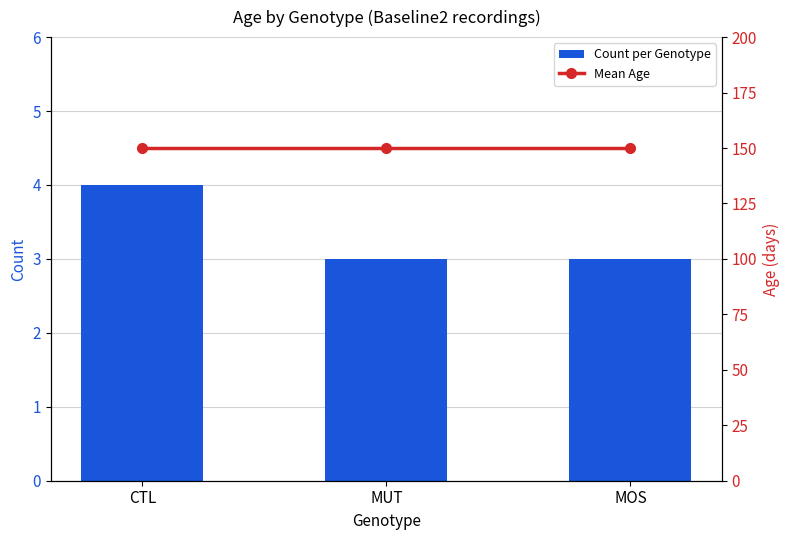

Which category has the lowest value in the Count per Genotype series?

MUT